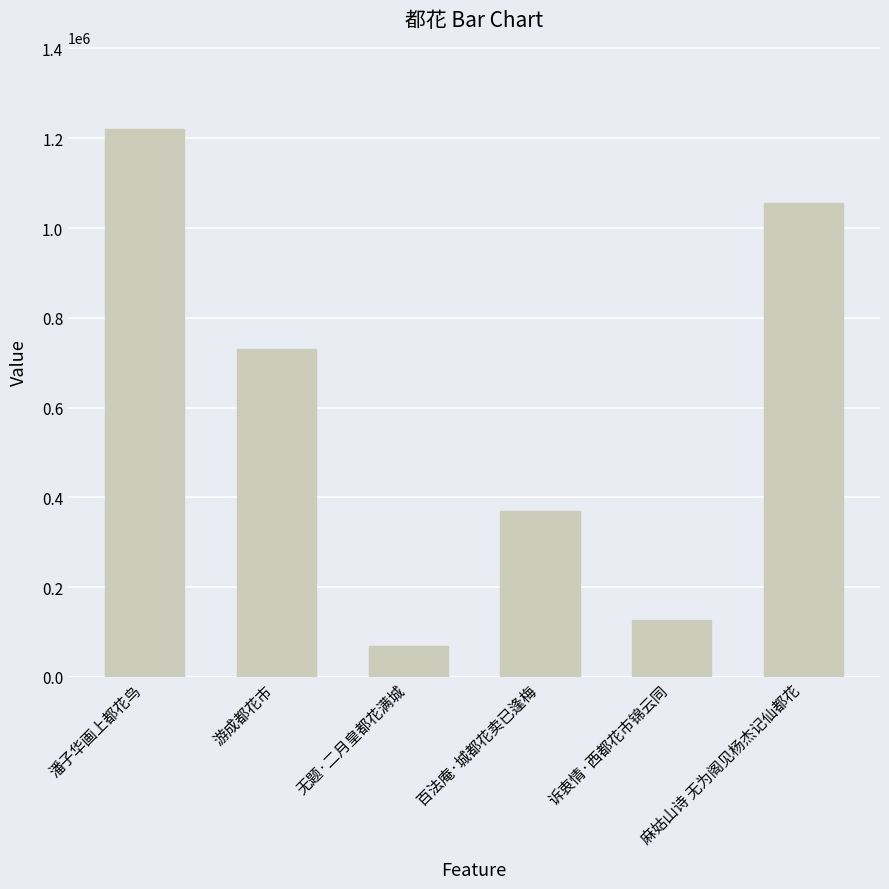

Between 无题·二月皇都花满城 and 麻姑山诗 无为阁见杨杰记仙都花, which is larger?

麻姑山诗 无为阁见杨杰记仙都花